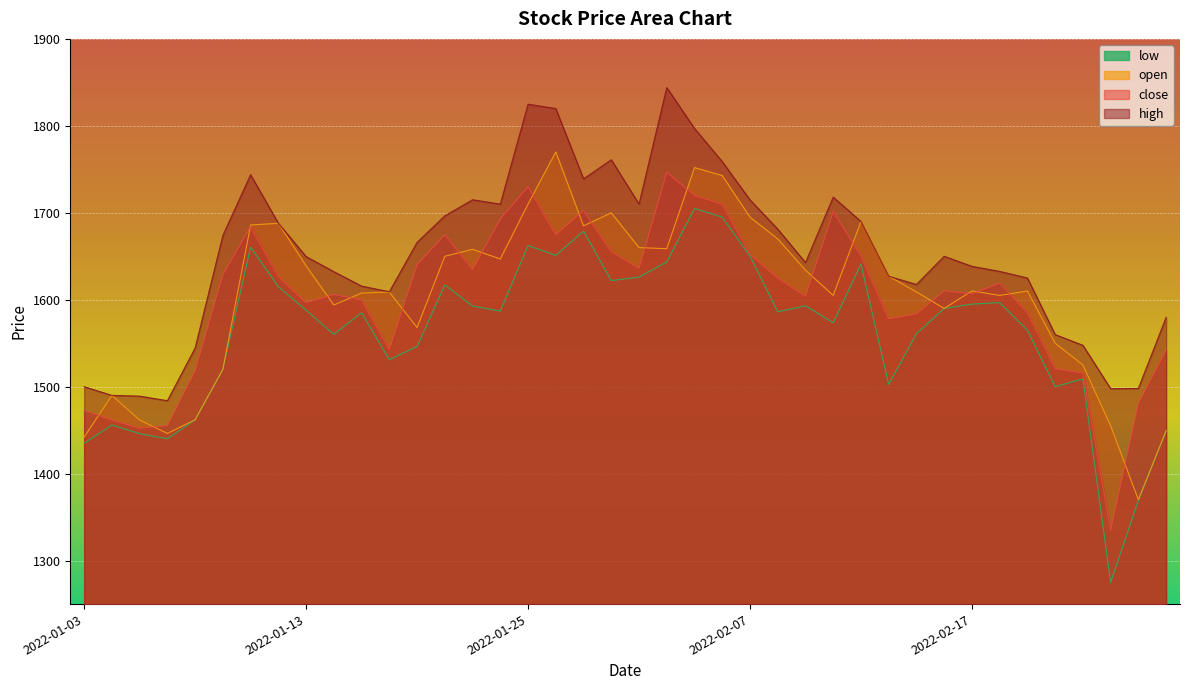

Which has a higher value, 2022-02-10 or 2022-01-17?

2022-01-17